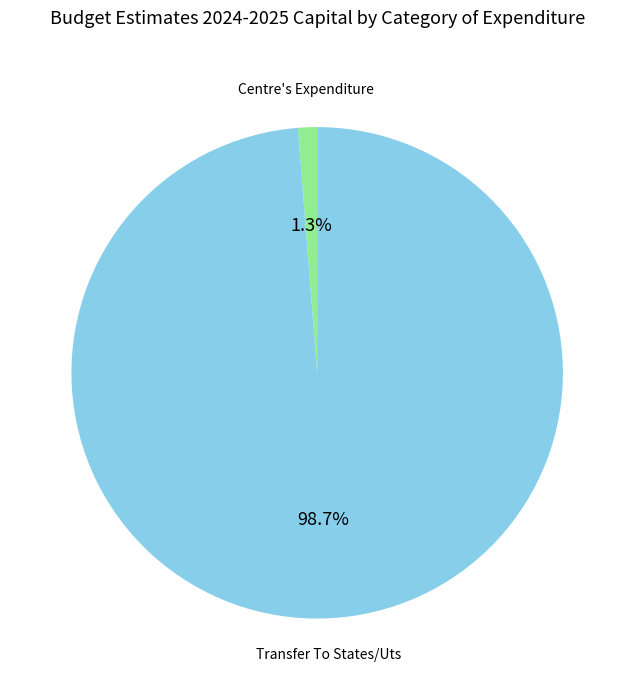

Is there any slice that represents more than half of the pie?

Yes